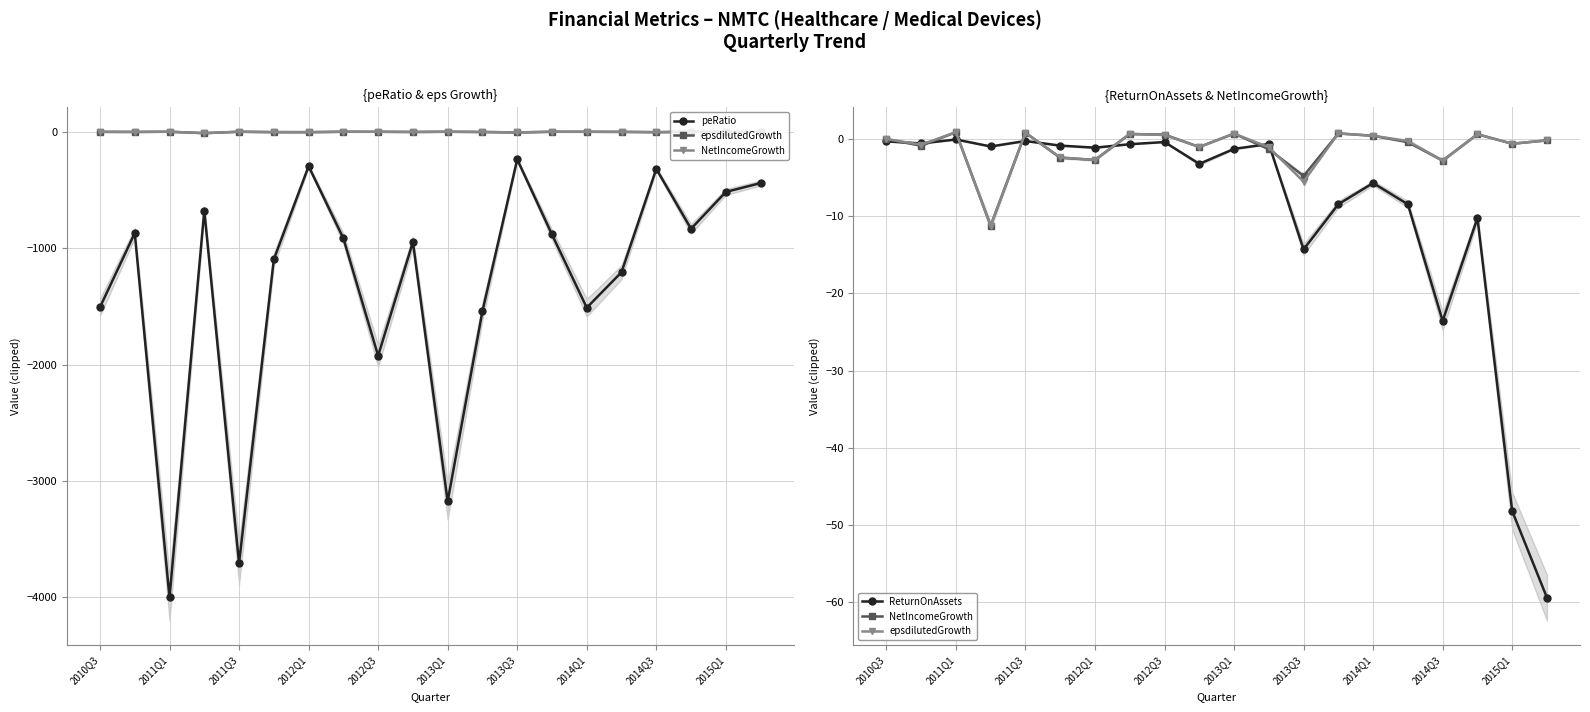

The ReturnOnAssets series shows -5.2 at 15. True or false?

False